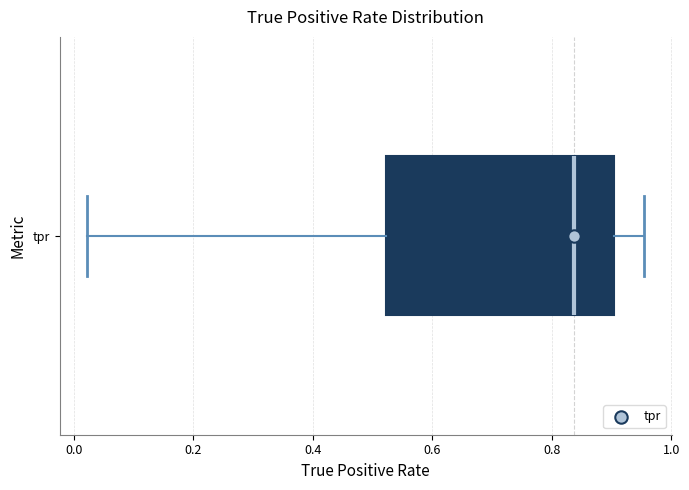

Transcribe this box plot: give where the median line is, the range the box spans, and where the two whiskers end, as read against the x-axis. The values are not printed on the chart, so give them approximately, as read against the axis.

median 0.84, box 0.52 to 0.90, whiskers 0.02 to 0.96